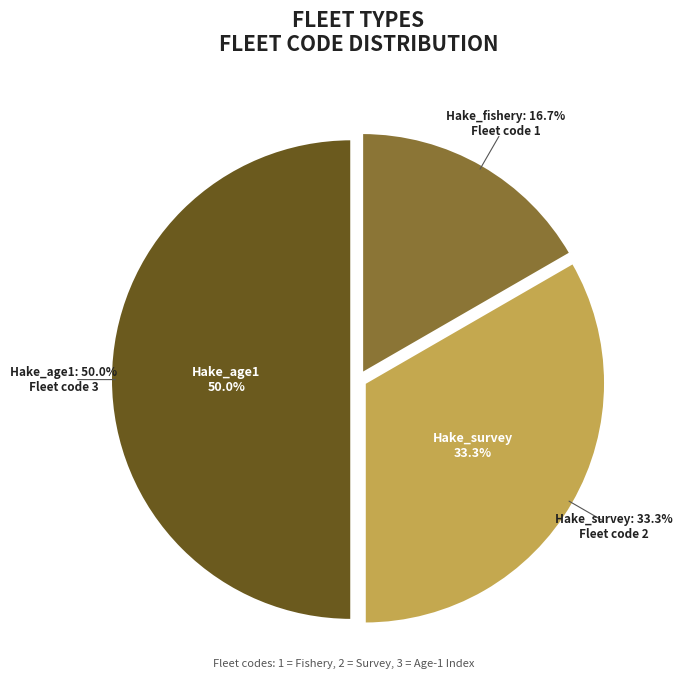

Rank the categories by value from highest to lowest.

Hake_age1, Hake_survey, Hake_fishery